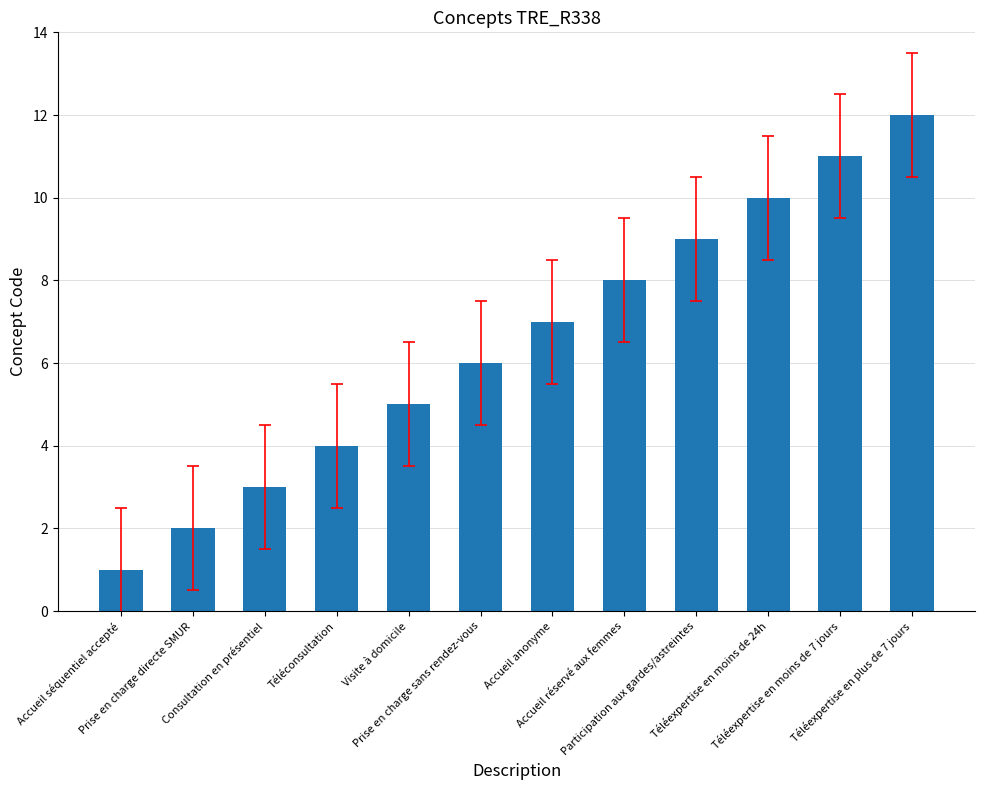

What is the difference between the maximum and minimum values?

11